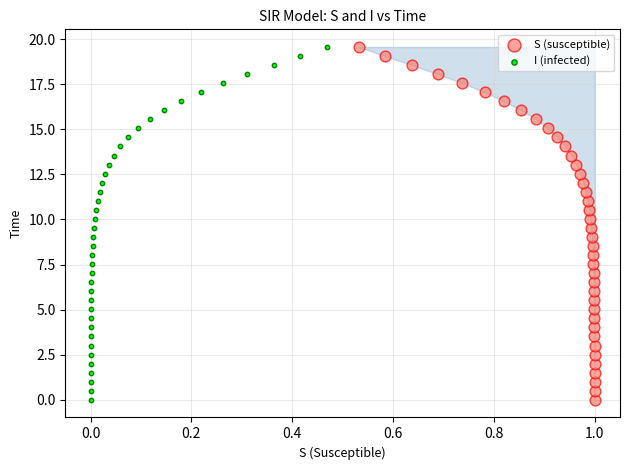

What are all the series names shown in the legend?

S (susceptible), I (infected)